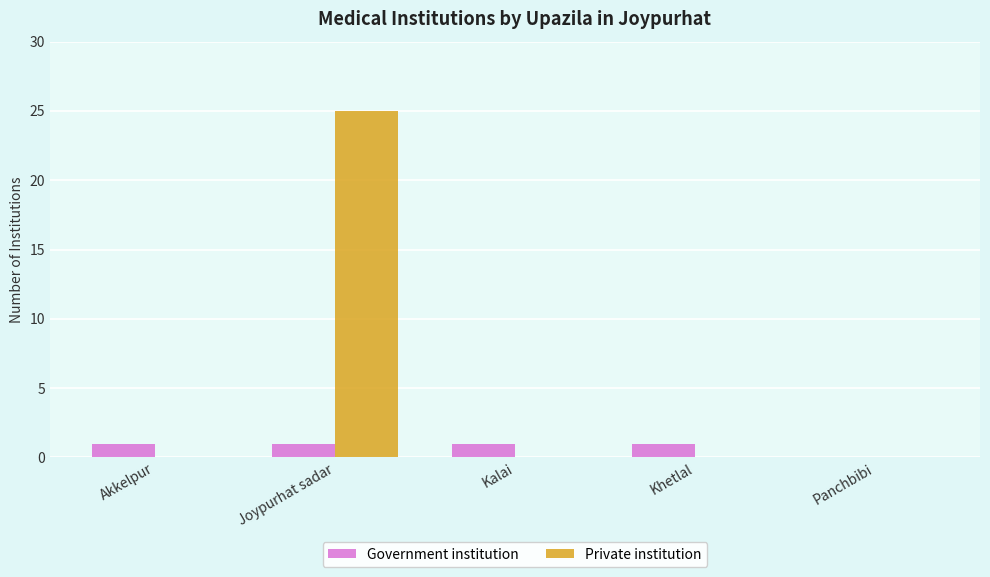

How many groups of bars are there?

5